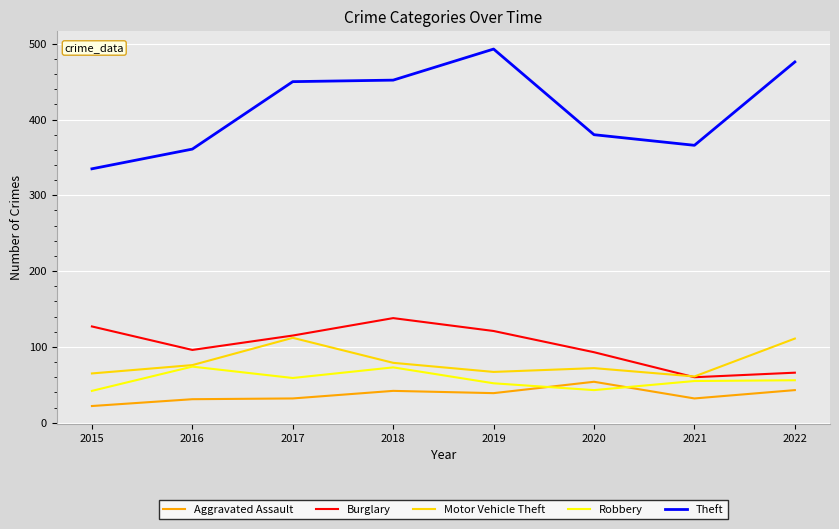

What are all the series names shown in the legend?

Aggravated Assault, Burglary, Motor Vehicle Theft, Robbery, Theft